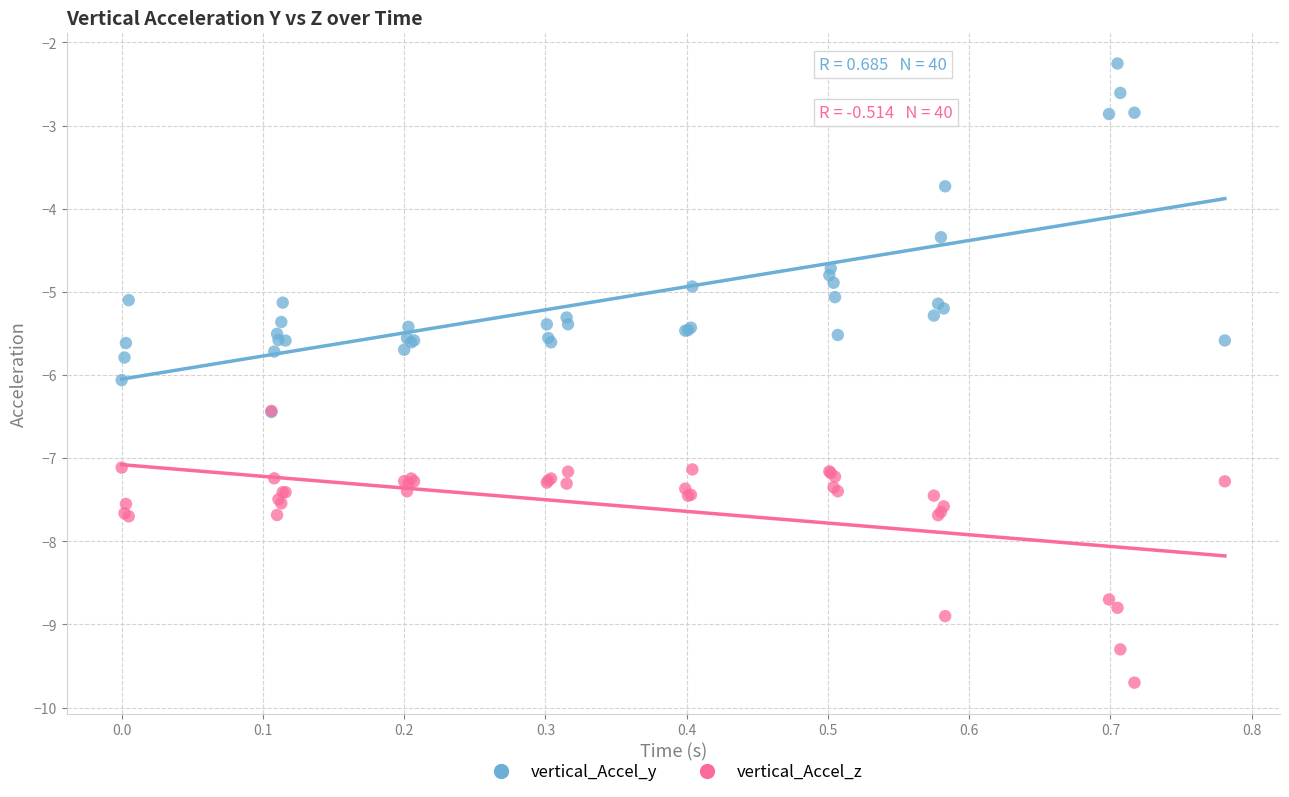

What are all the series names shown in the legend?

vertical_Accel_y, vertical_Accel_z